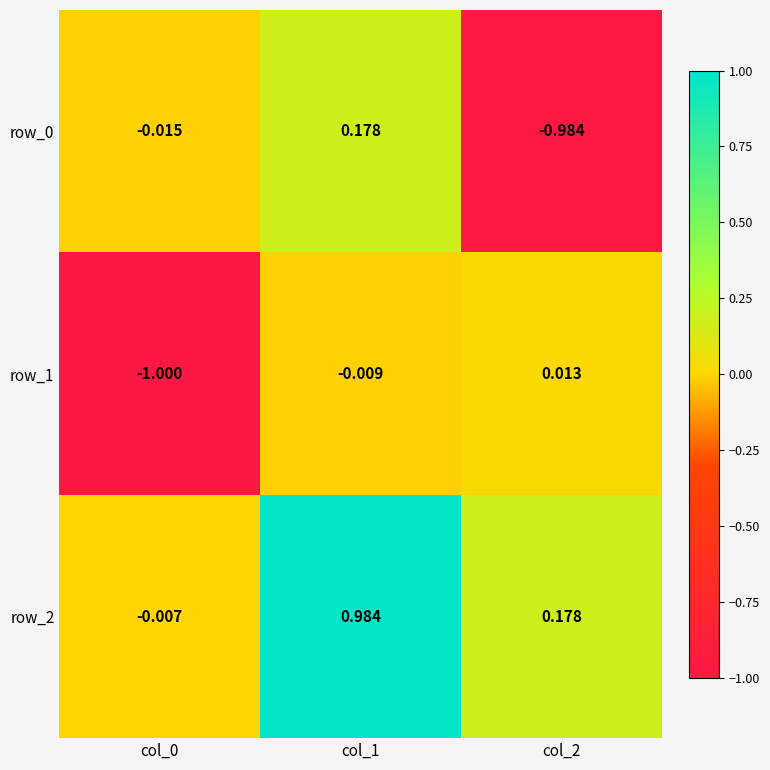

Is the value of row_1 at col_1 greater than the value of row_2 at col_0?

No